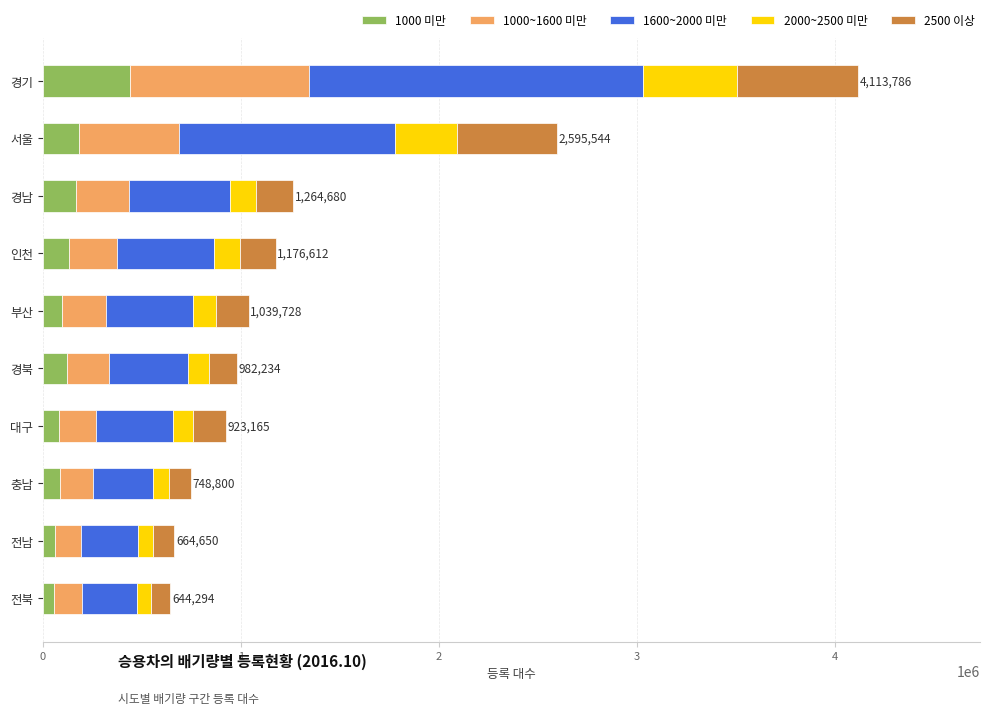

How many categories are shown in the chart?

10